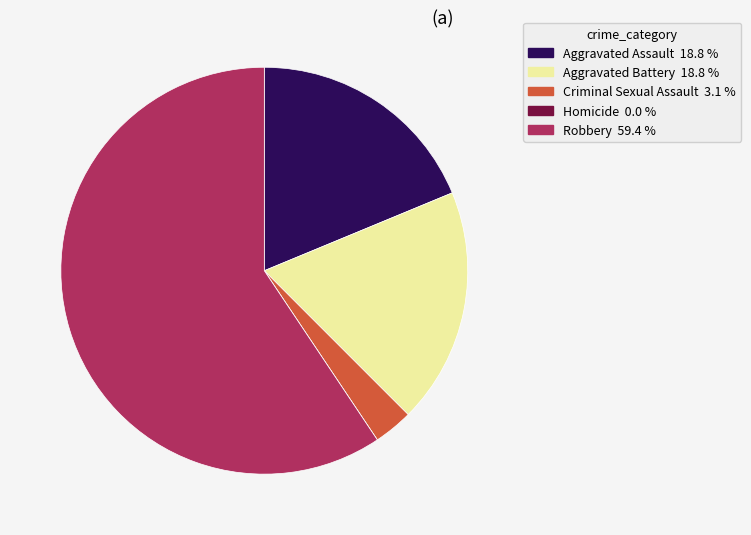

Does any single category account for the majority?

Yes